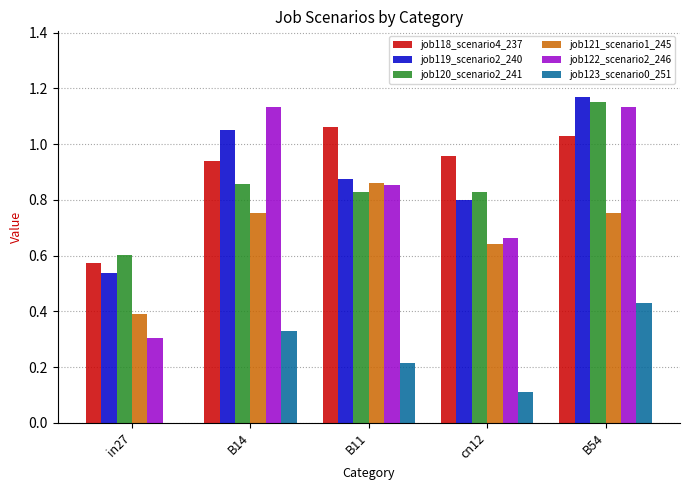

True or false: job119_scenario2_240 has a value of 1.3 at cn12.

False